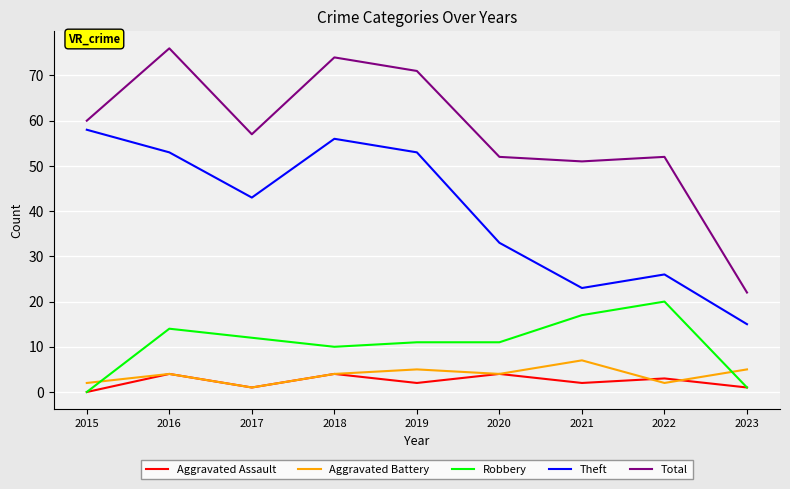

What is the total value across all series at 2023?

44